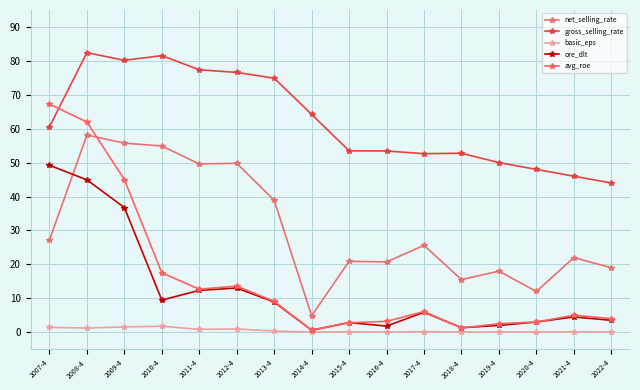

True or false: ore_dlt and gross_selling_rate intersect in this chart.

False